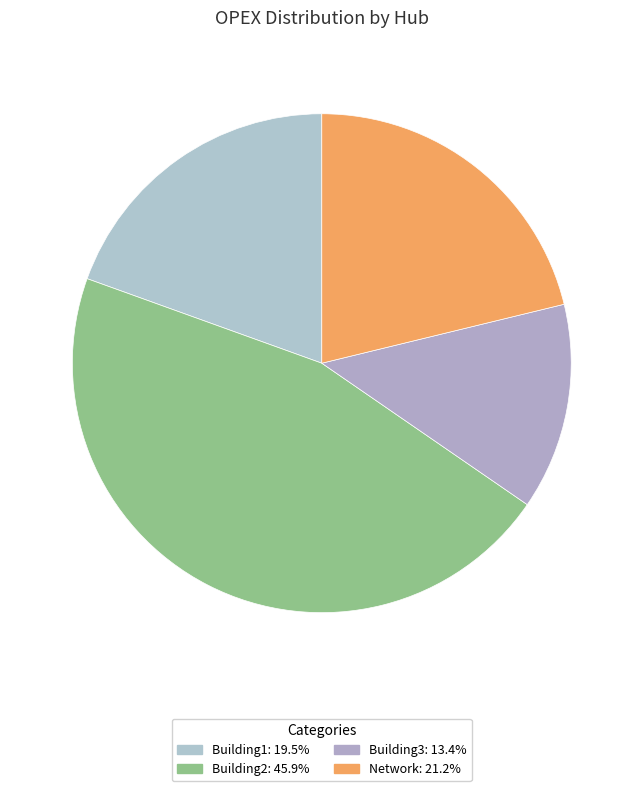

How many slices are in this pie chart?

4